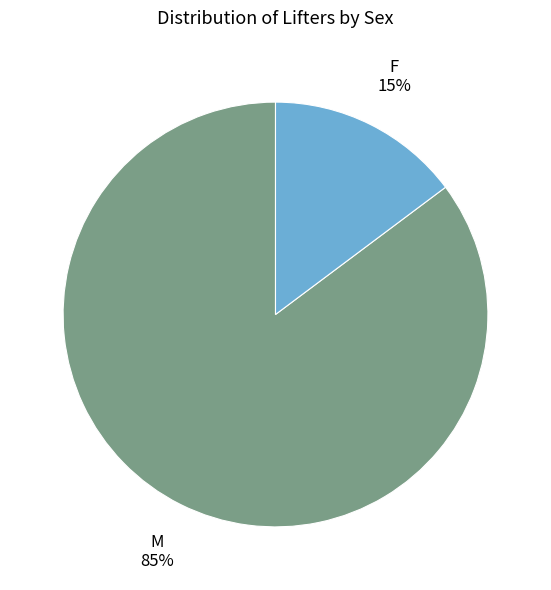

Do M and F together represent more than half of the pie?

Yes